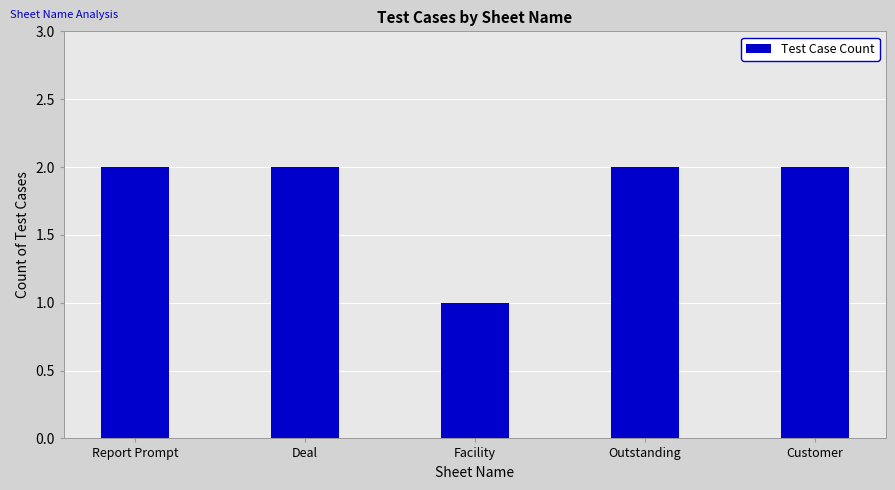

At which label is the value closest to 1?

Facility